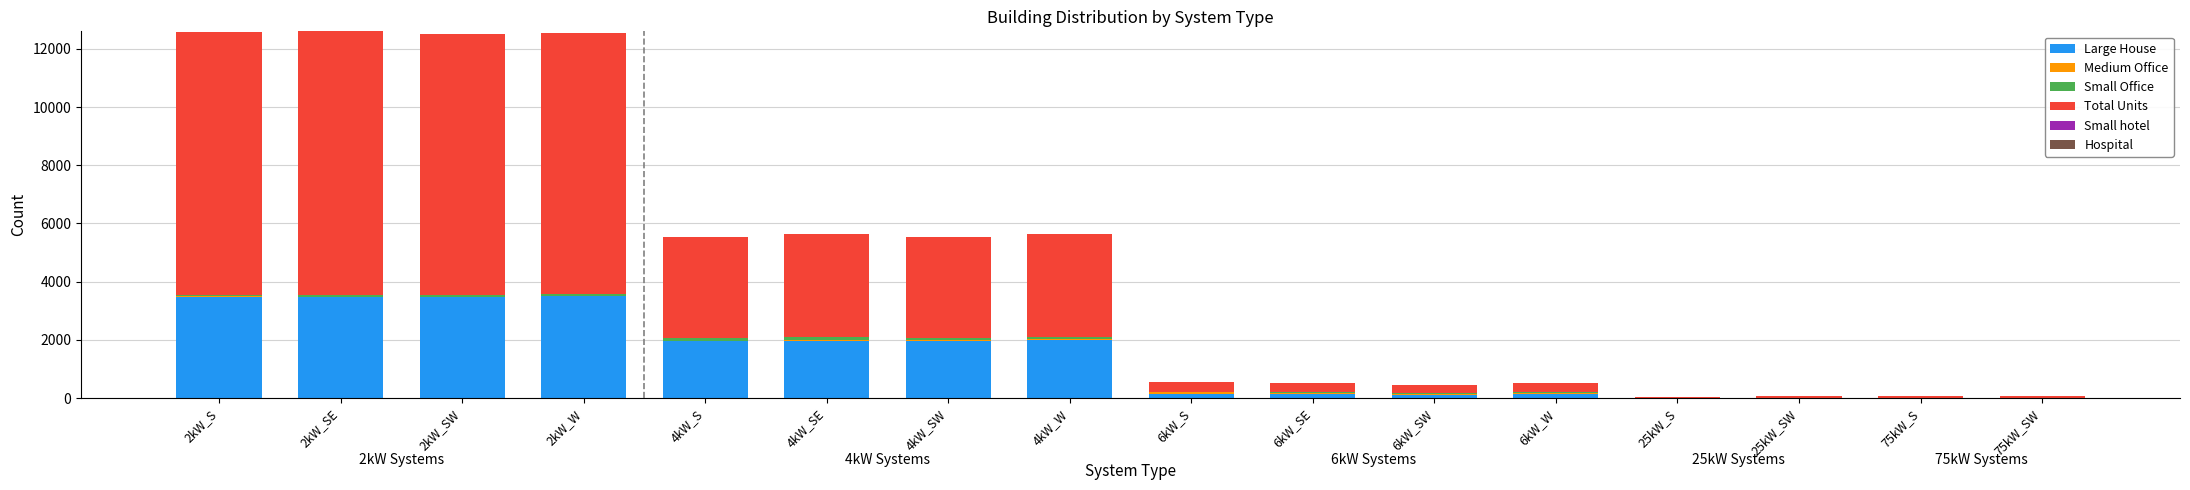

What is the maximum value for Large House?

3498